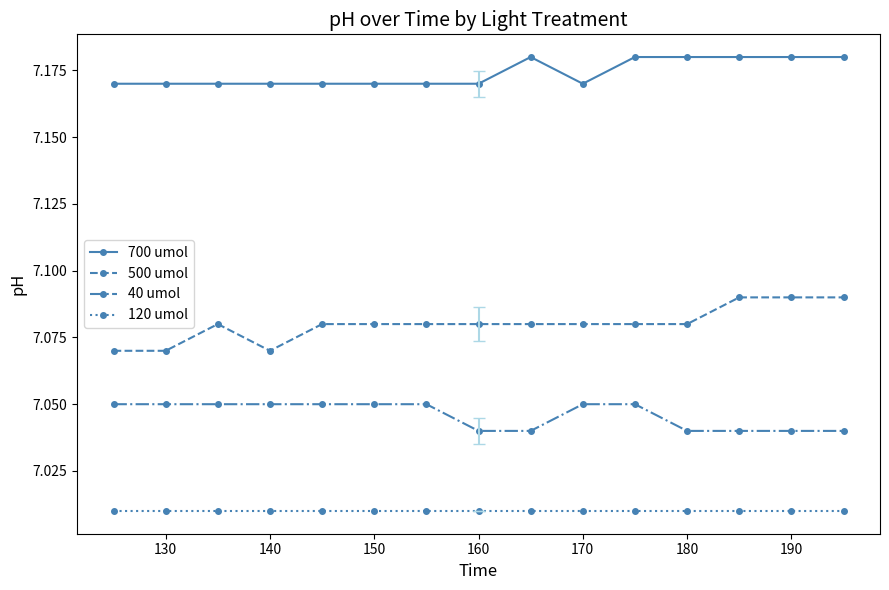

Count the 700 umol values in the range 7 to 8.

15